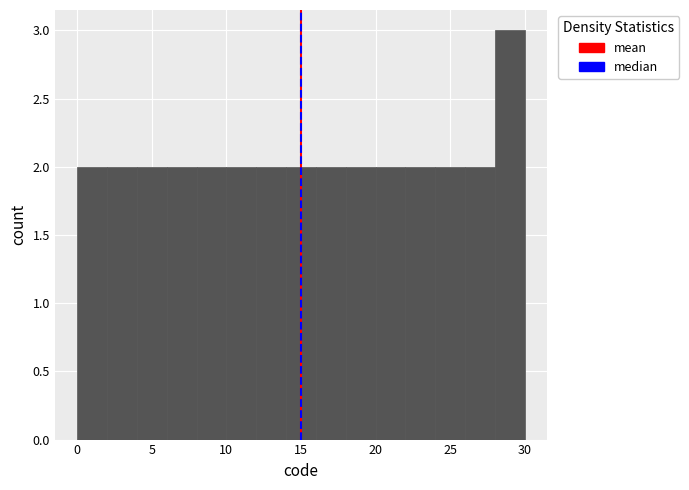

Reading left to right, list every bar in this chart as the range it spans on the x-axis followed by its height. The values are not printed on the chart, so give them approximately, as read against the axis.

0 to 2: 2
2 to 4: 2
4 to 6: 2
6 to 8: 2
8 to 10: 2
10 to 12: 2
12 to 14: 2
14 to 16: 2
16 to 18: 2
18 to 20: 2
20 to 22: 2
22 to 24: 2
24 to 26: 2
26 to 28: 2
28 to 30: 3